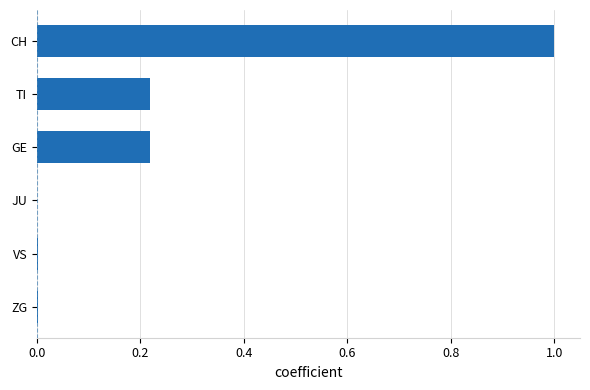

Read the value at CH.

1.0